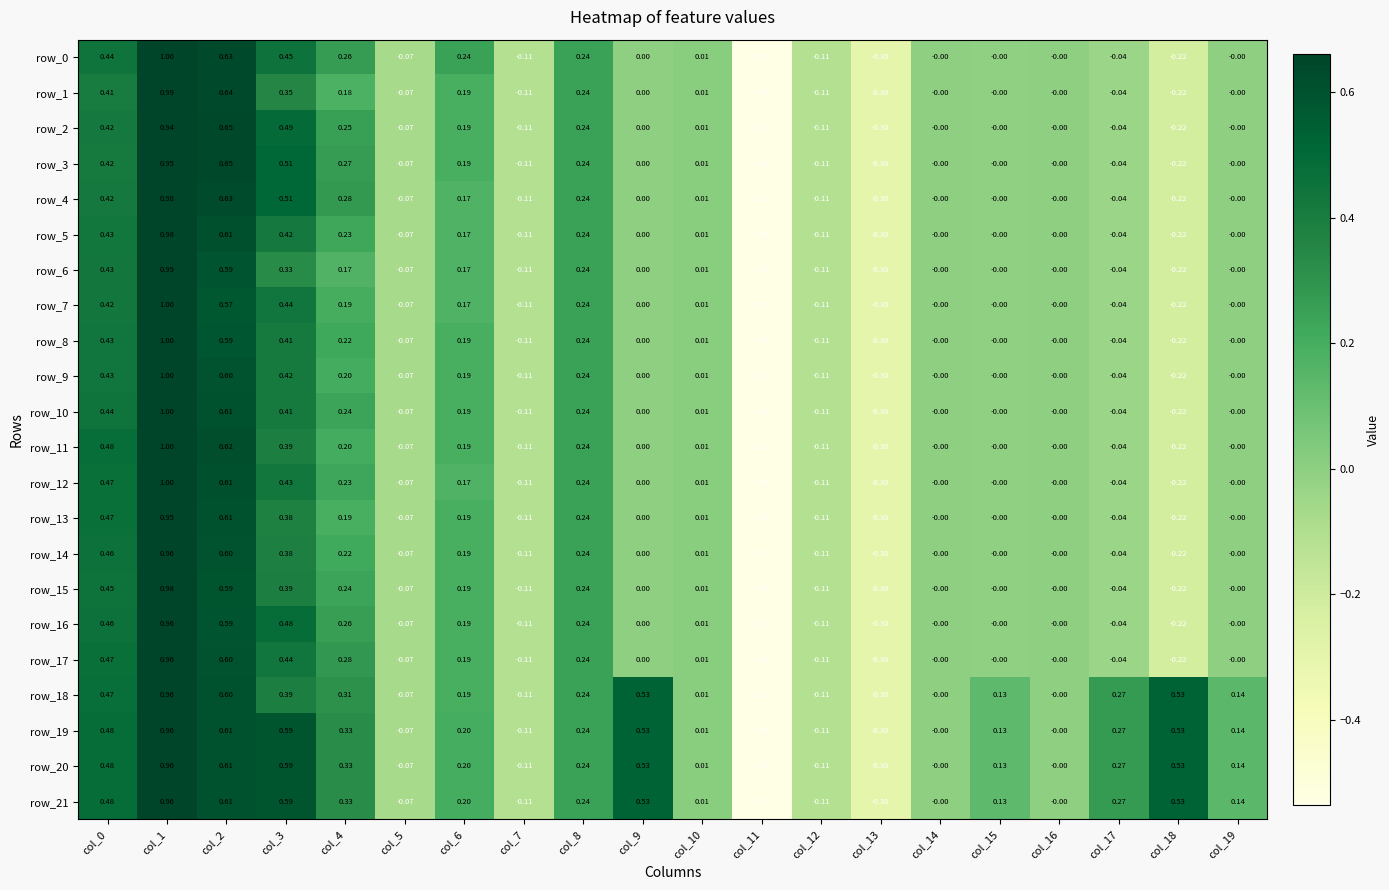

Which label corresponds to the largest value in the chart?

col_1